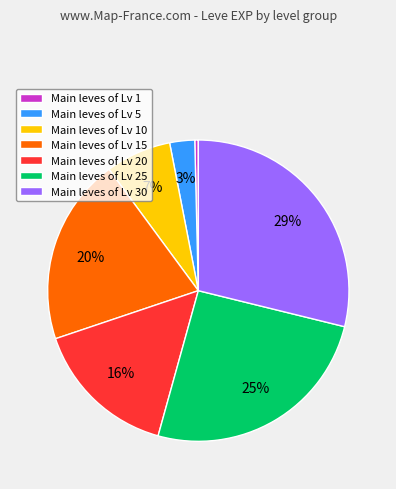

Between Main leves of Lv 1 and Main leves of Lv 15, which is larger?

Main leves of Lv 15